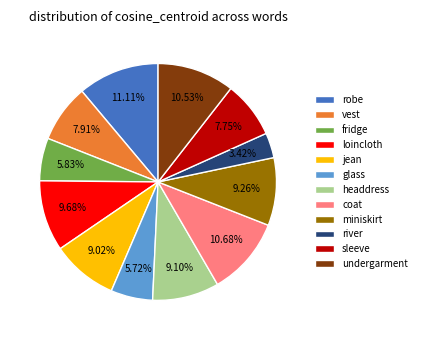

Between loincloth and jean, which is larger?

loincloth